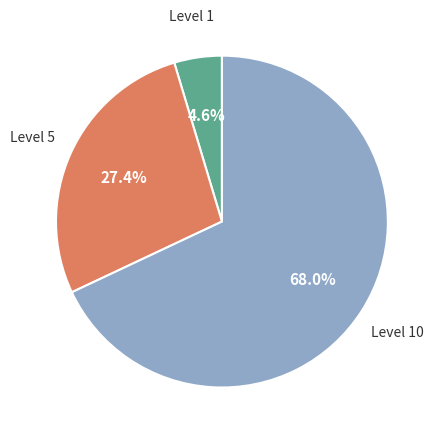

Is there a majority slice in this chart?

Yes